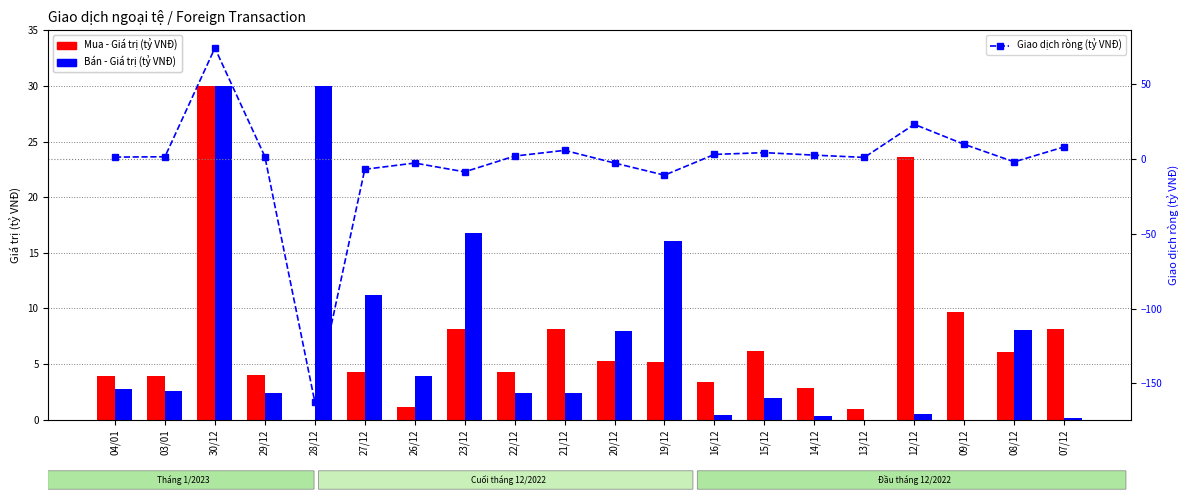

At how many categories does at least one series exceed -84?

20